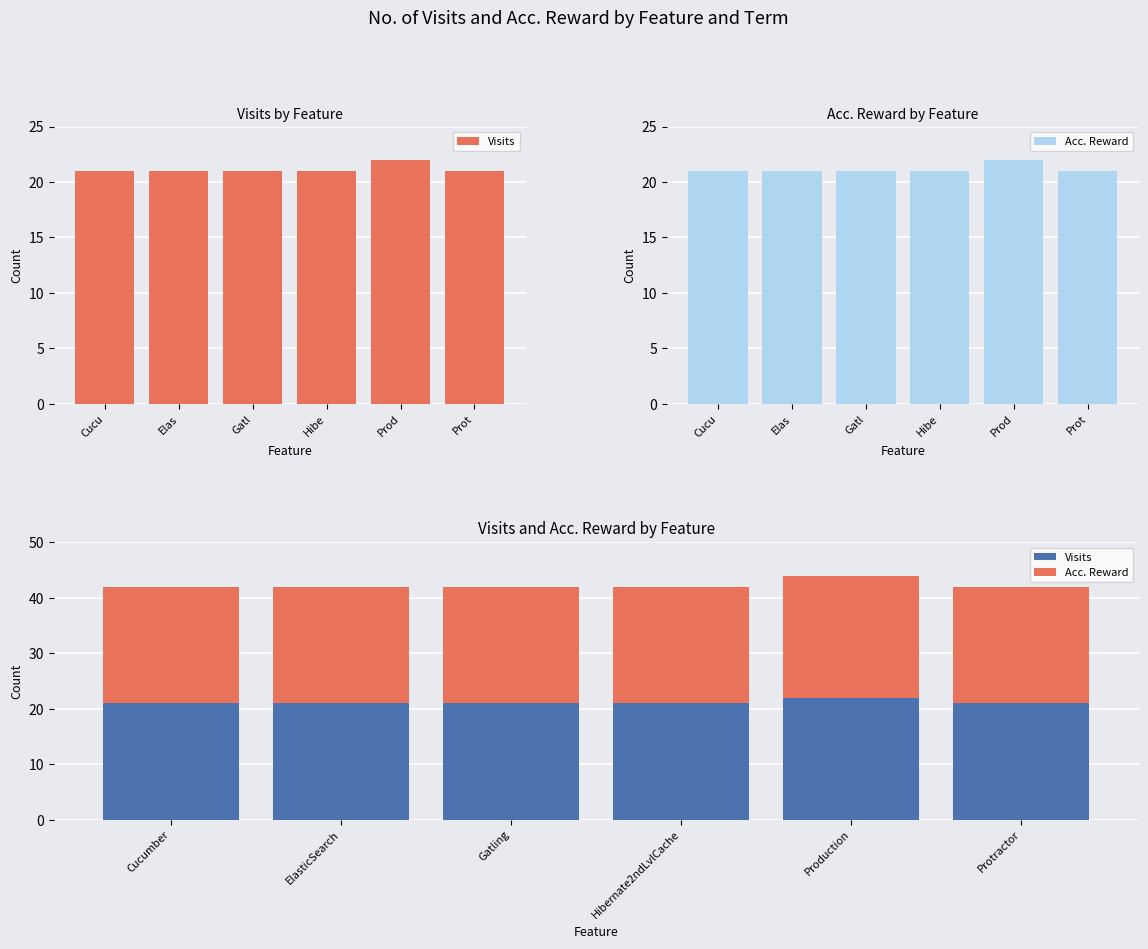

Does the chart contain stacked bars?

No